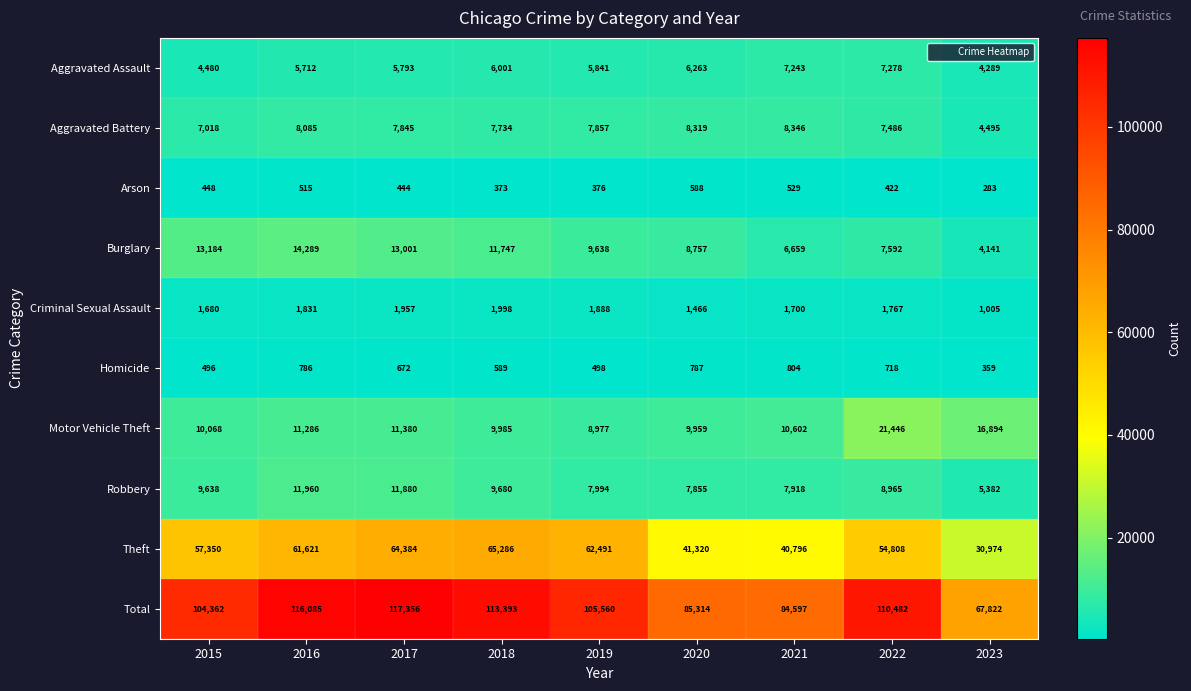

At which label does Arson reach its peak?

2020